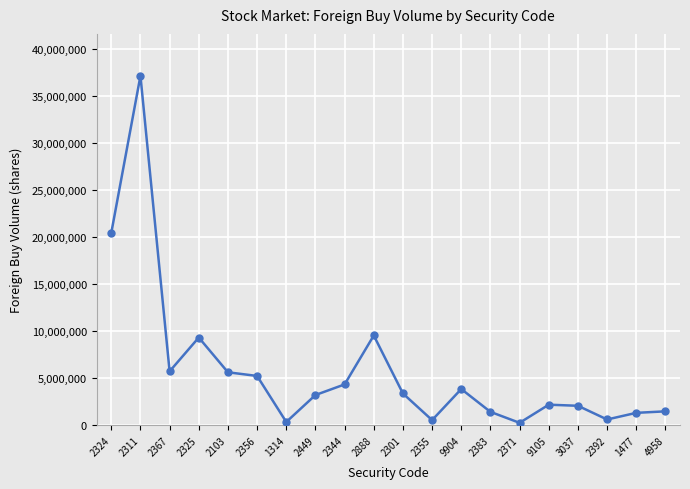

What is the value of the 12th point from the left?

552275